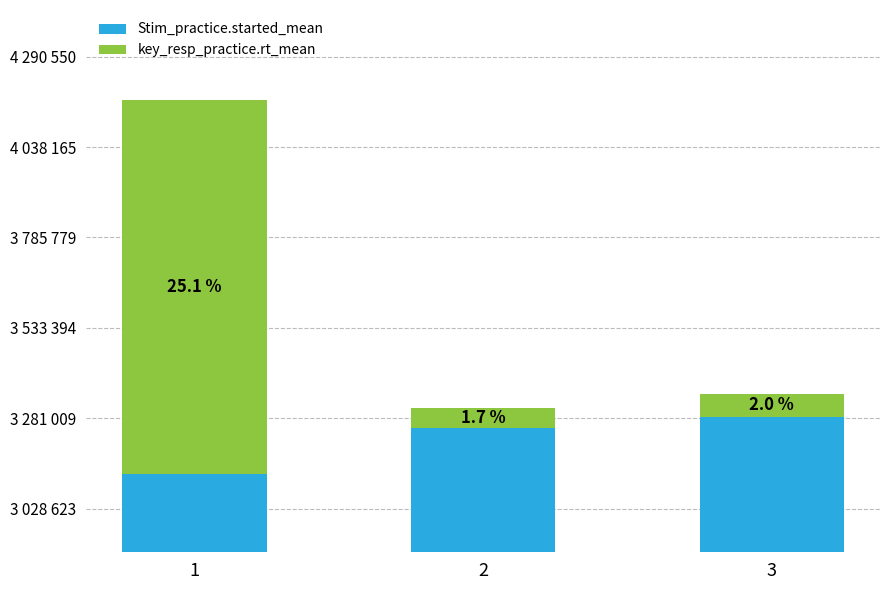

Reading left to right, transcribe all the data shown in this chart.

Stim_practice.started_mean: 1=3125339.4	2=3254589.6	3=3283956.0
key_resp_practice.rt_mean: 1=1045299.9	2=55016.7	3=65763.6